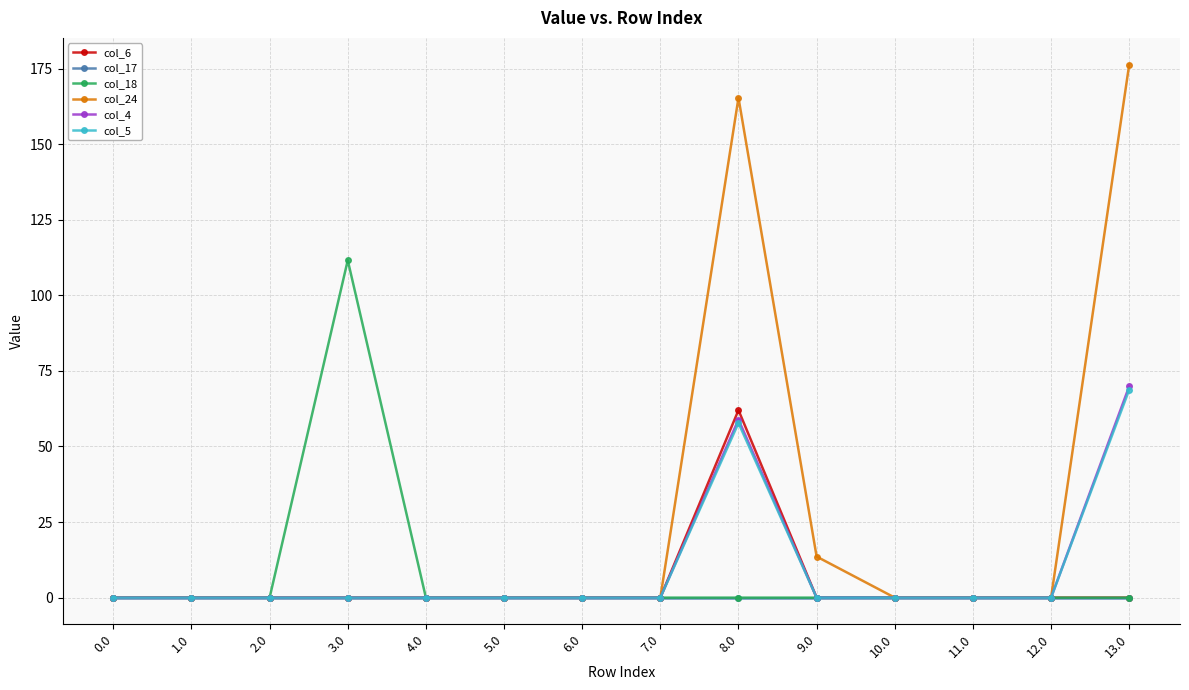

What are all the series names shown in the legend?

col_6, col_17, col_18, col_24, col_4, col_5